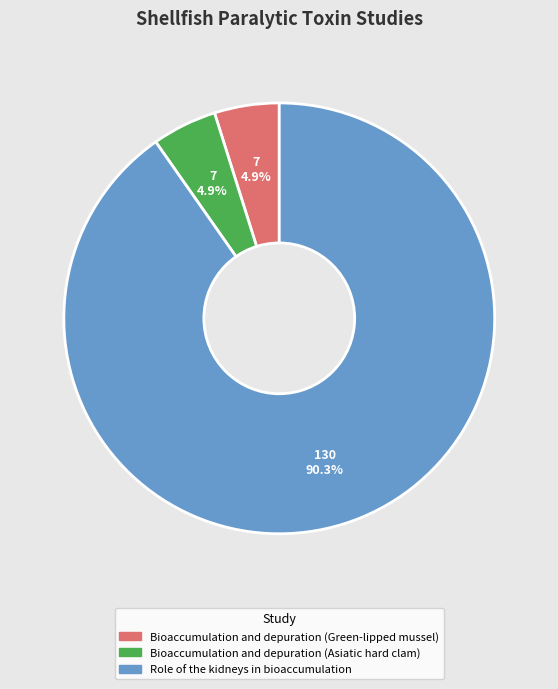

What is the largest slice in the pie chart?

Role of the kidneys in bioaccumulation